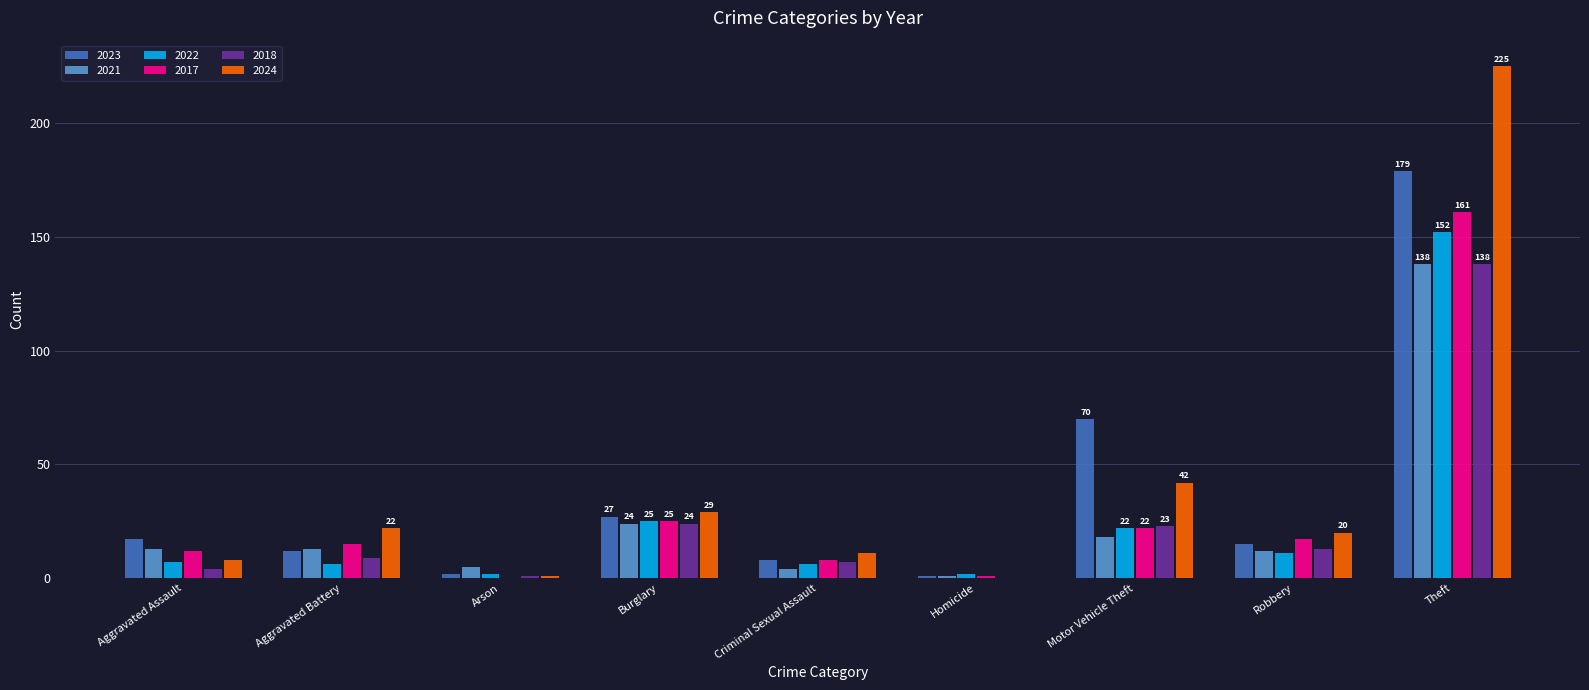

At which label is 2021 closest to 69?

Burglary